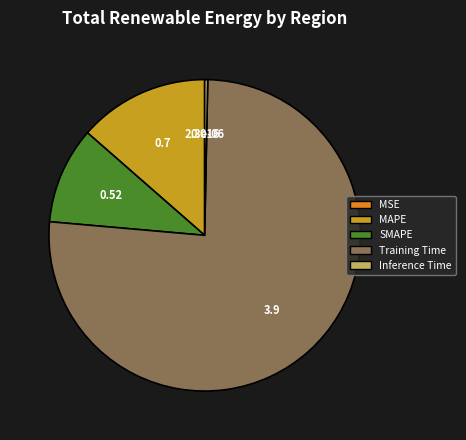

Between Inference Time and SMAPE, which is larger?

SMAPE